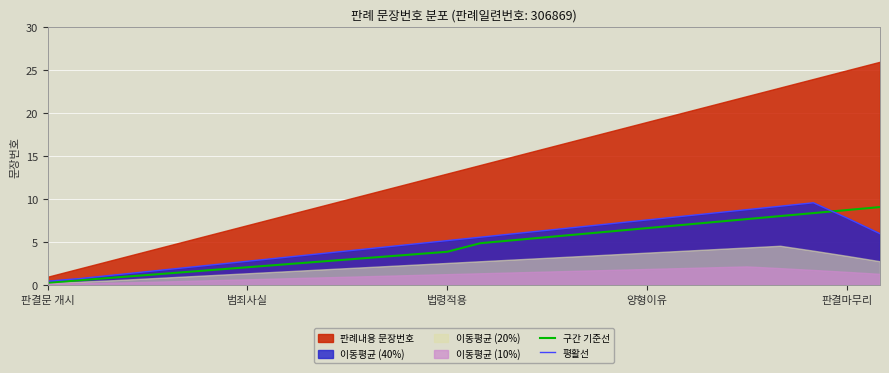

What is the maximum value for 평활선?

9.6